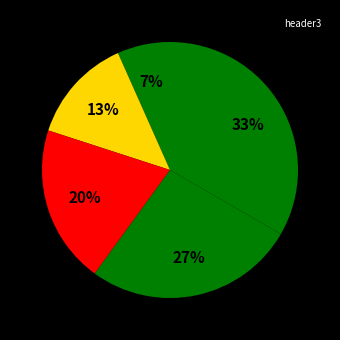

How many segments does this pie chart have?

5